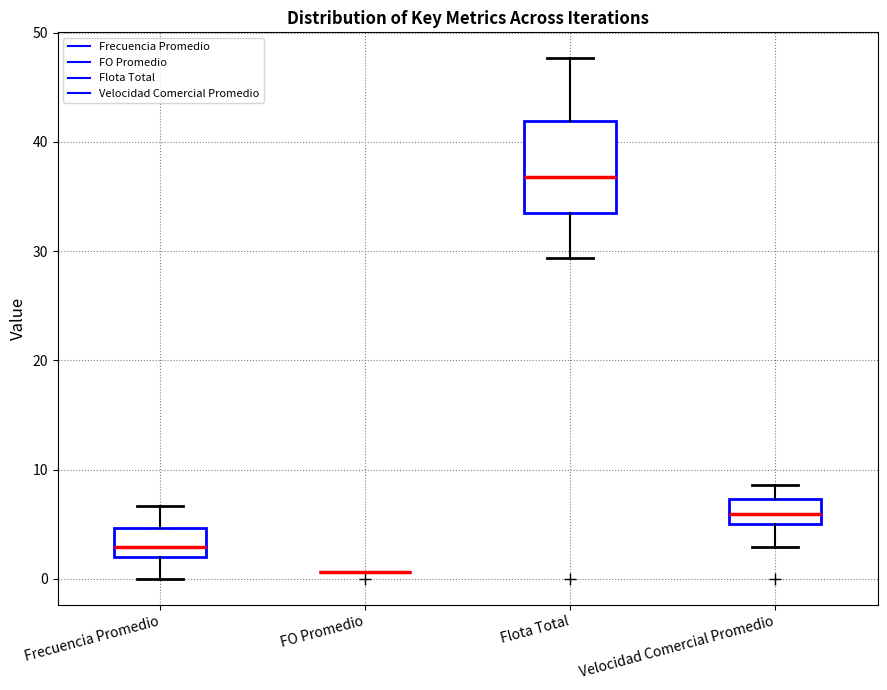

Reading left to right, transcribe this box plot: for each box, give where its median line is, the range the box spans, and where its two whiskers end, as read against the y-axis. The values are not printed on the chart, so give them approximately, as read against the axis.

Frecuencia Promedio: median 3, box 2 to 5, whiskers 0 to 7
FO Promedio: box collapsed to a line at 1, whiskers 1 to 1
Flota Total: median 37, box 33 to 42, whiskers 29 to 48
Velocidad Comercial Promedio: median 6, box 5 to 7, whiskers 3 to 9